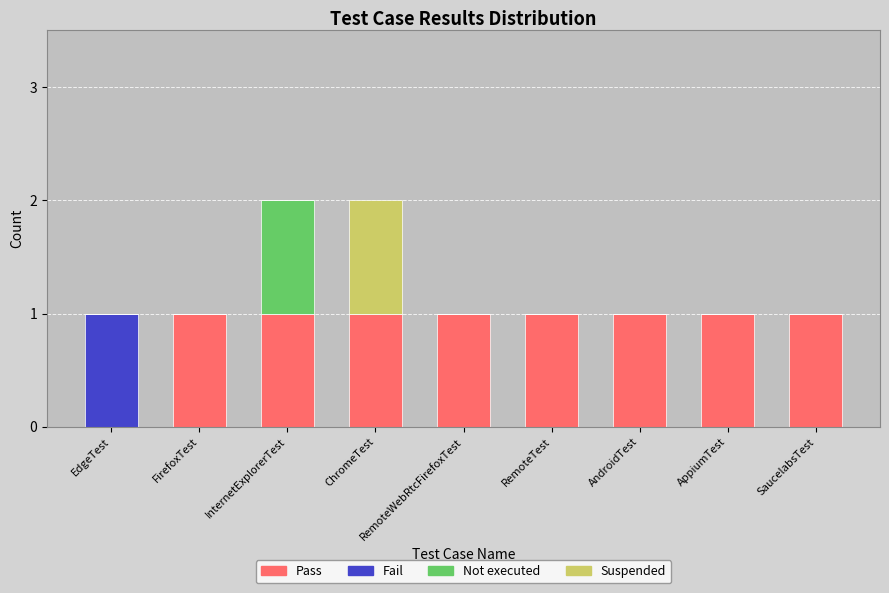

The value of Pass at FirefoxTest is 1. True or false?

True